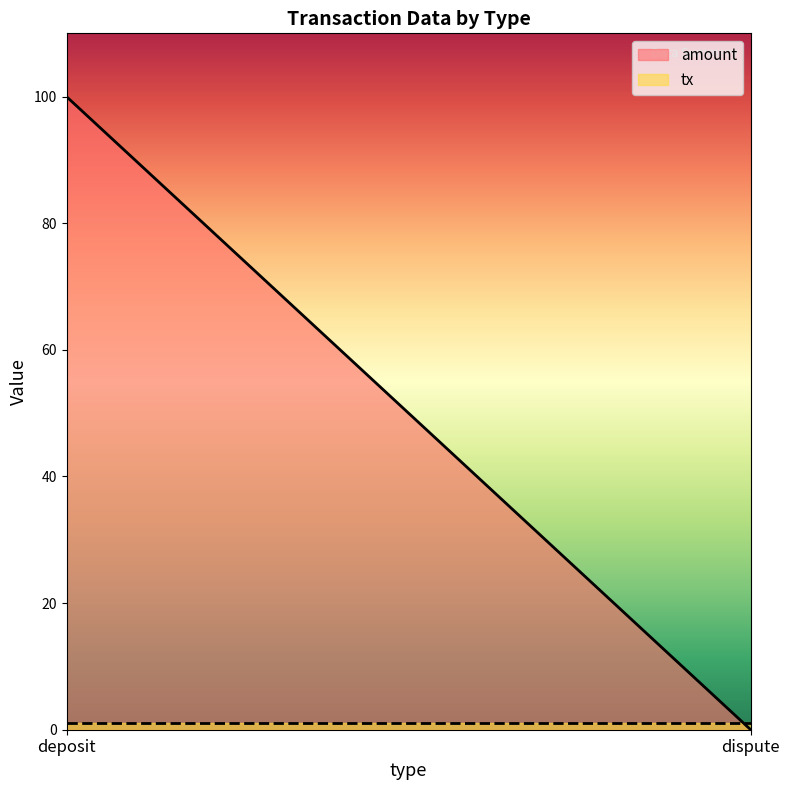

Does the chart display data point markers on the line(s)?

No